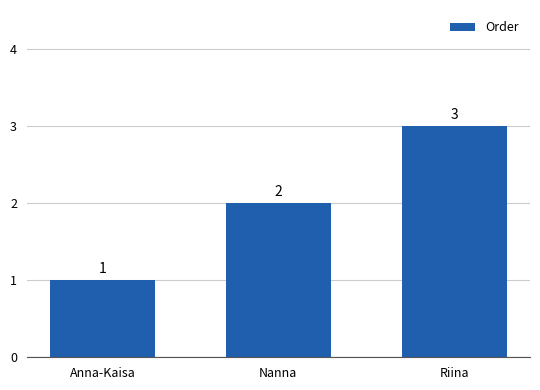

What is the average value?

2